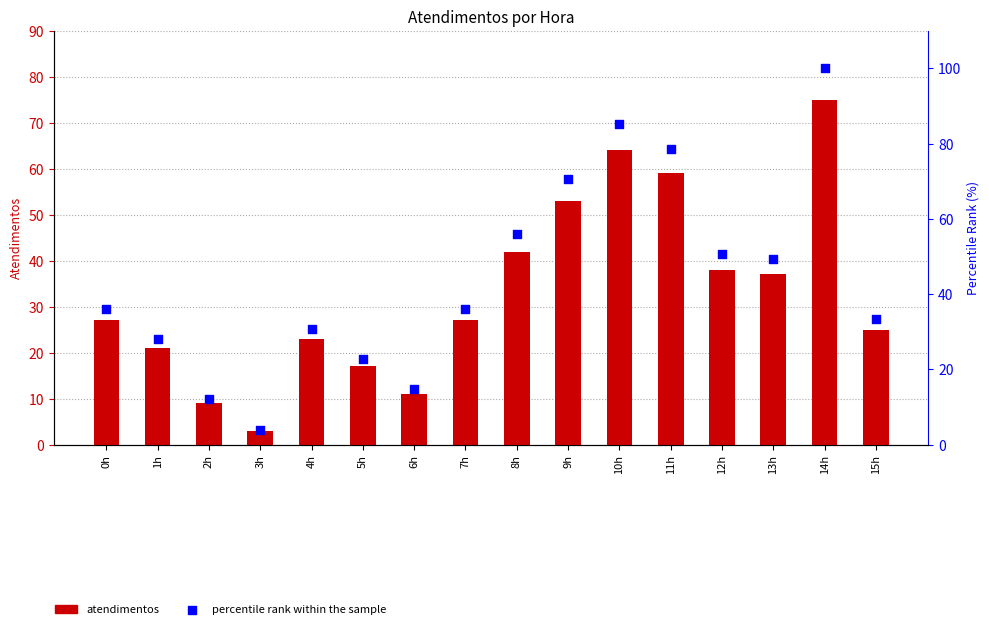

Which series contains the highest Y value?

percentile rank within the sample